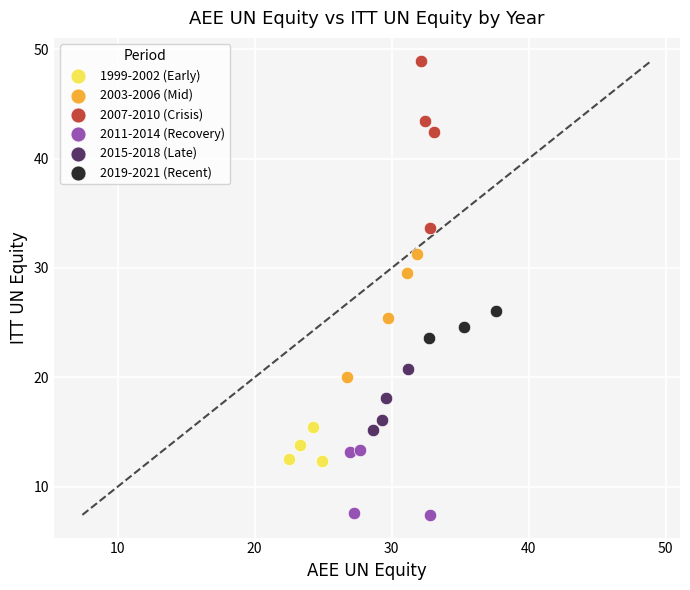

Which series has the largest Y range (max minus min)?

2007-2010 (Crisis)